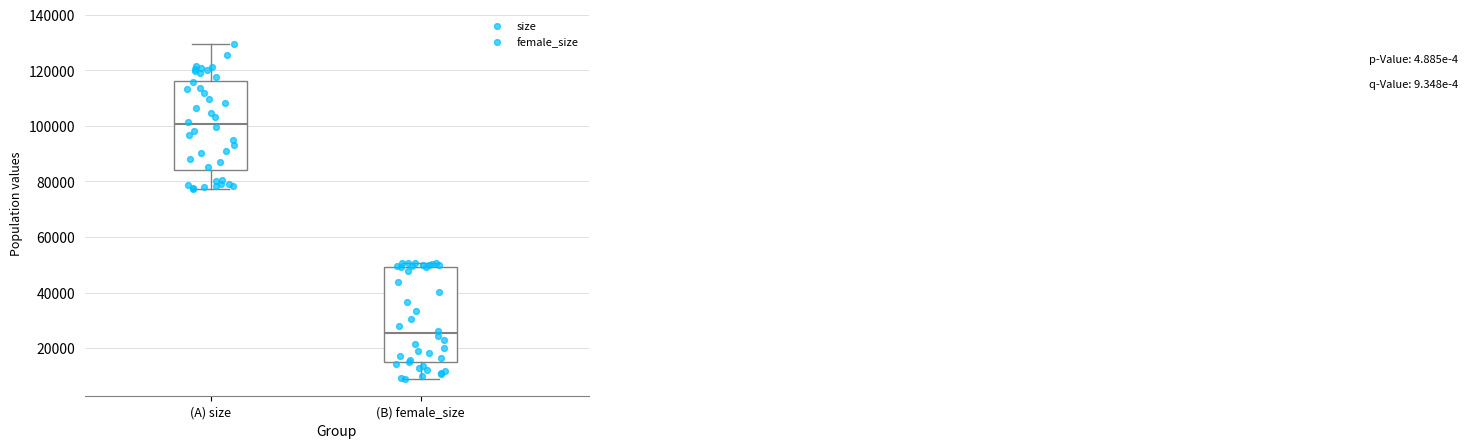

Which box has the highest median line?

(A) size